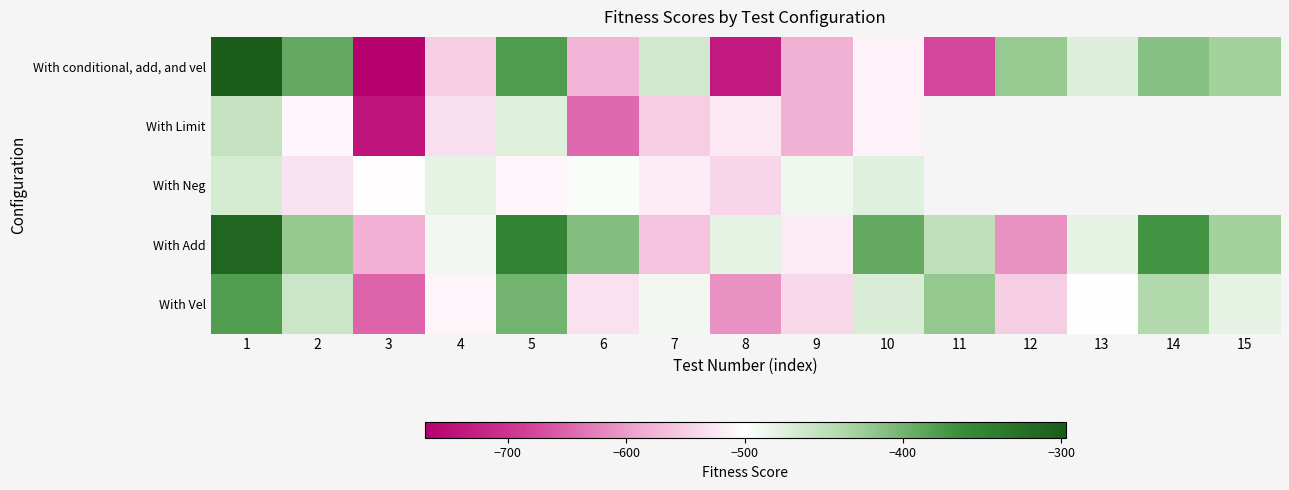

At 4, list the series in order from smallest to largest.

With conditional, add, and vel, With Limit, With Vel, With Add, With Neg